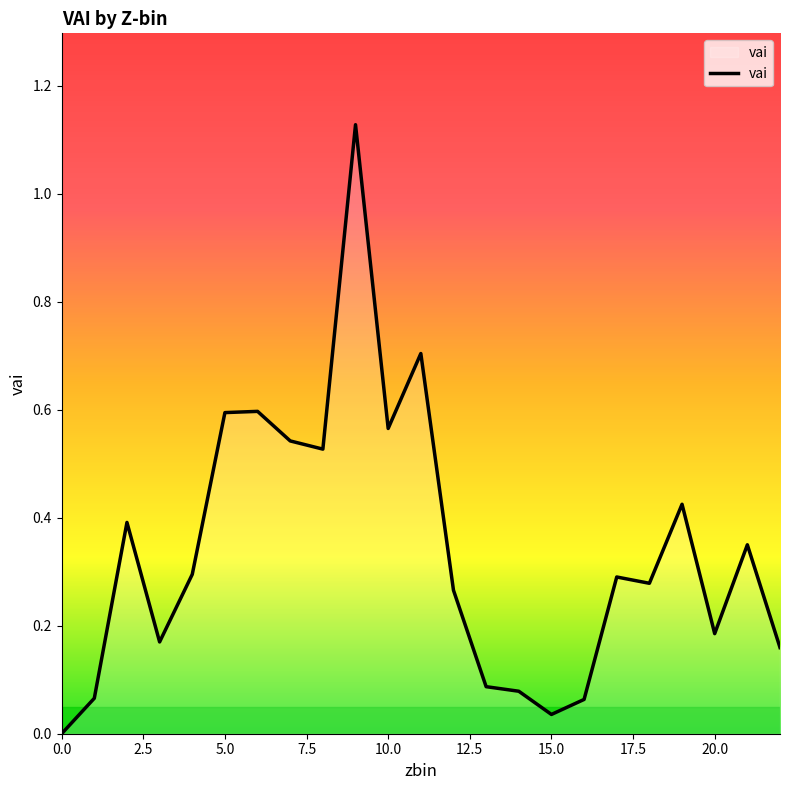

What is the difference between the maximum and minimum values?

1.1